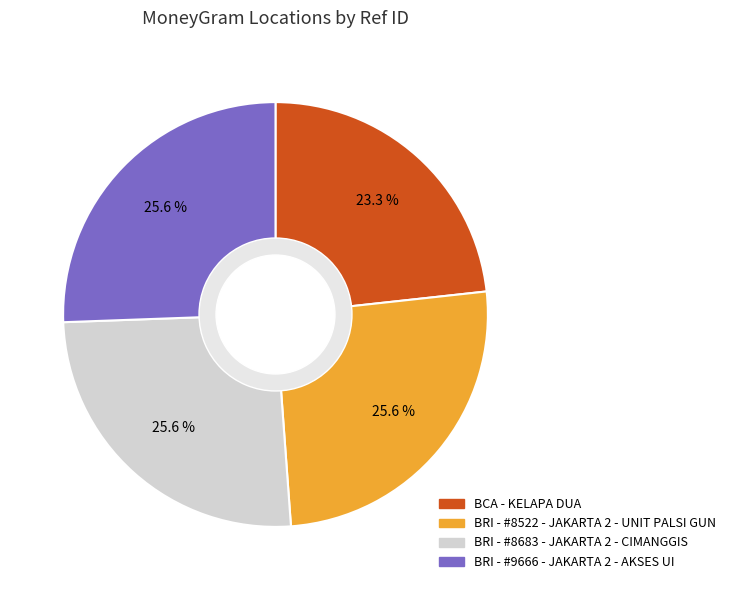

What percentage do BRI - #9666 - JAKARTA 2 - AKSES UI and BCA - KELAPA DUA together represent?

48.8%